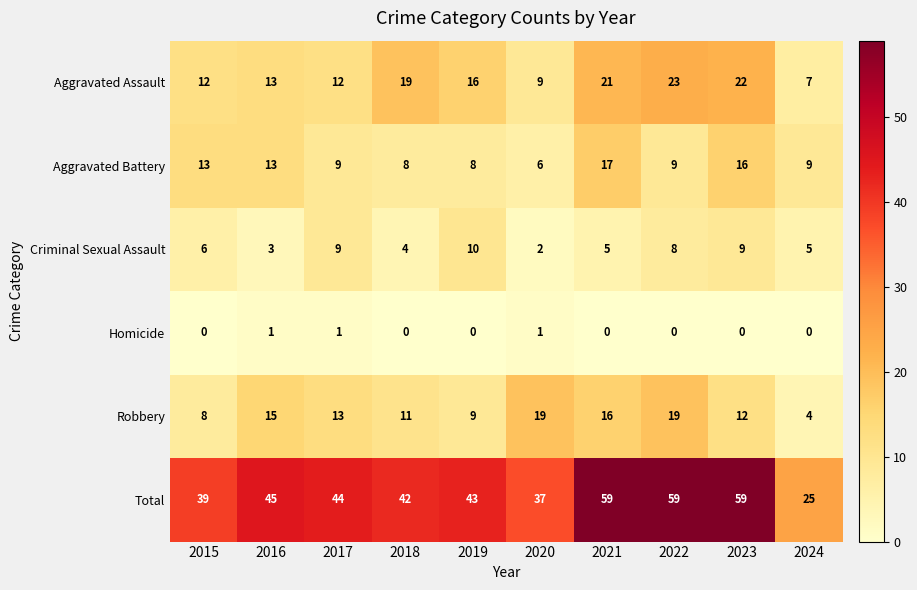

What is the difference between the highest and lowest values at 2022?

59